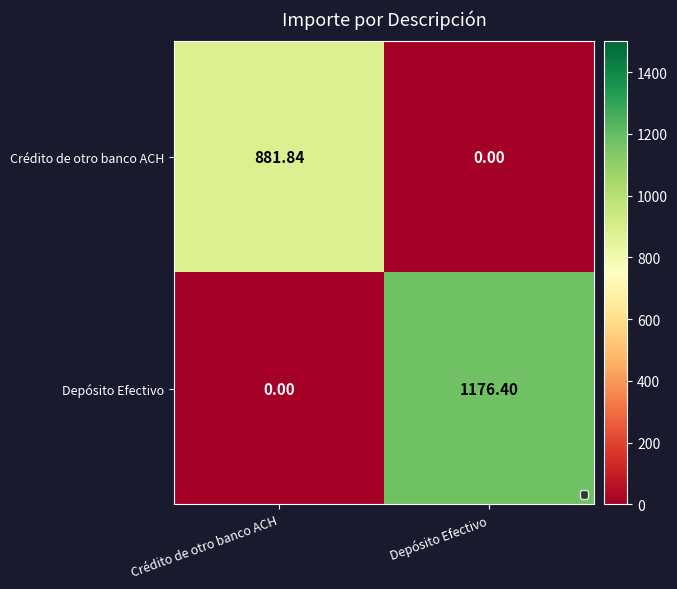

Which series has the widest spread of values?

Depósito Efectivo